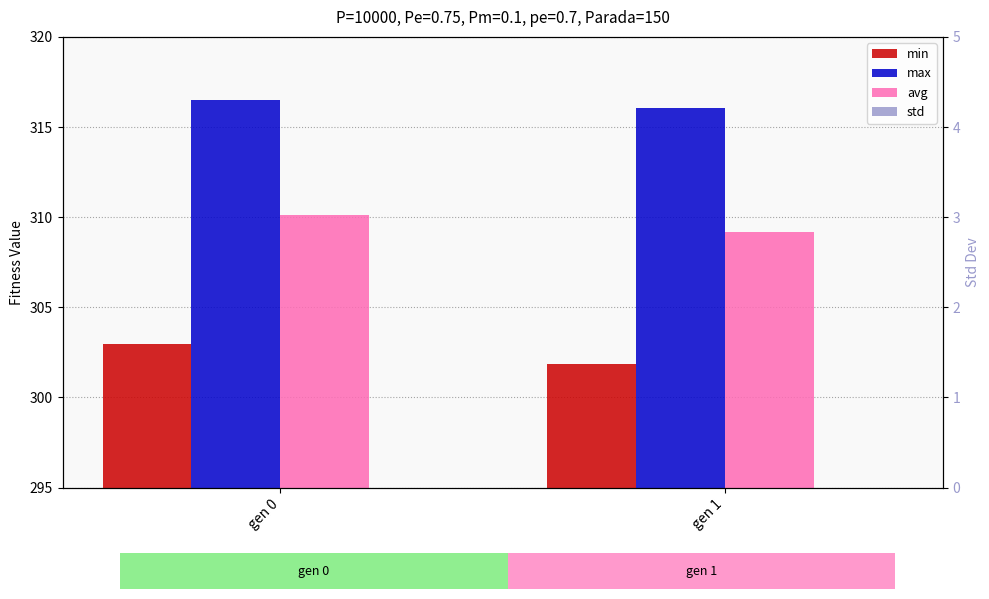

What value does the min series have at gen 0?

303.0